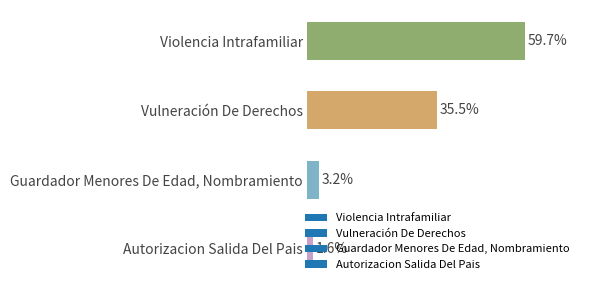

Does the chart contain any negative values?

No